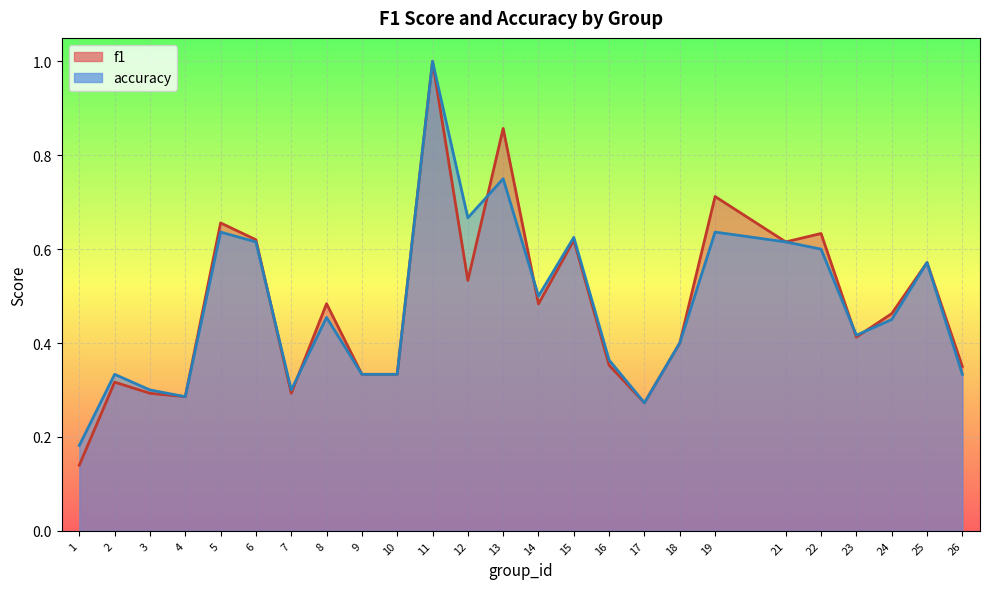

Where is the first local maximum for accuracy?

2